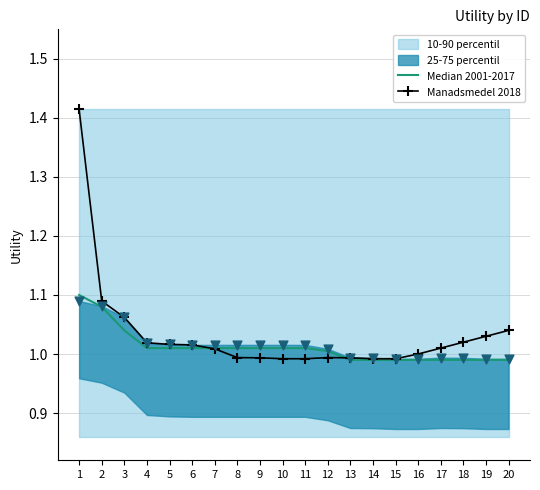

What is the total value across all series at 9?

2.0